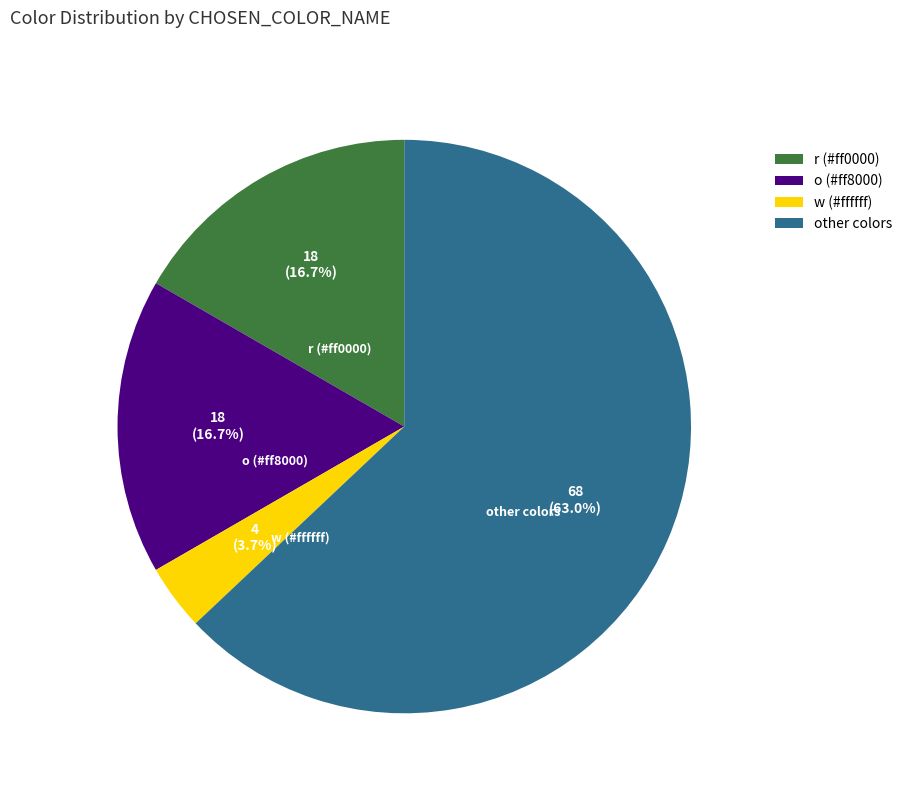

Which category has the biggest portion of the pie?

other colors